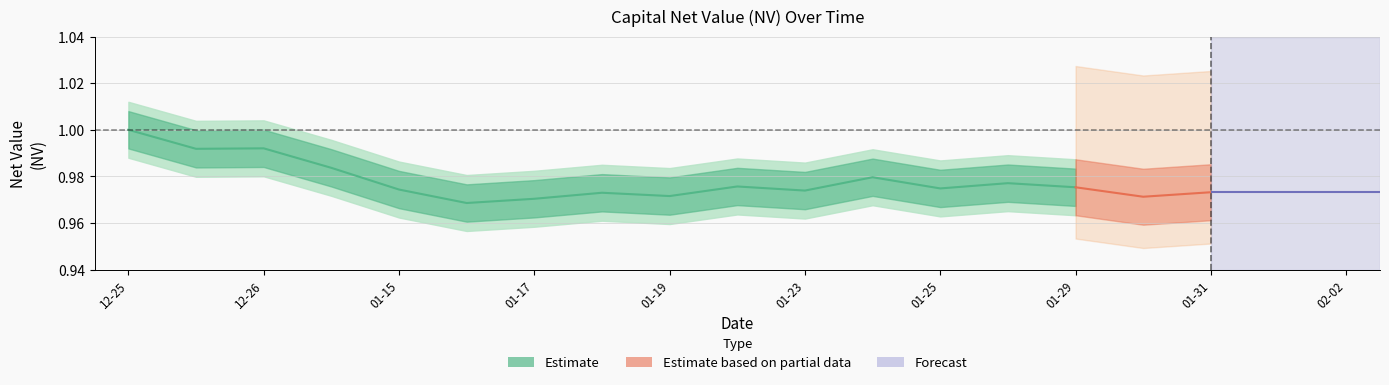

What is the label of the 12th point from the right?

01-17